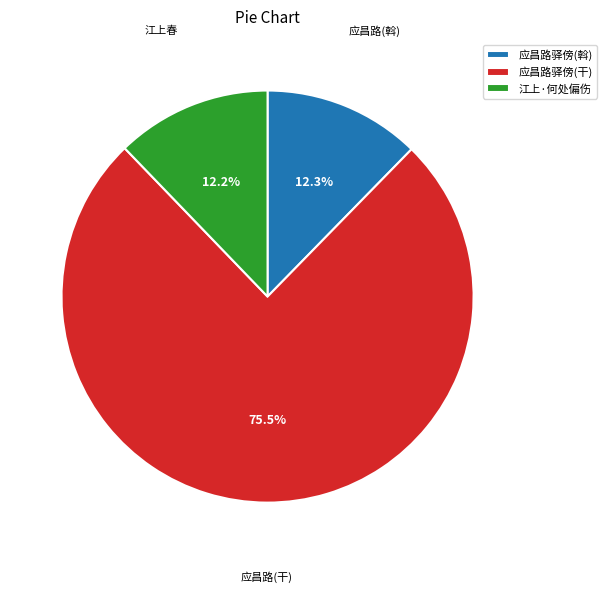

Is 应昌路驿傍(干) the majority of the pie?

Yes